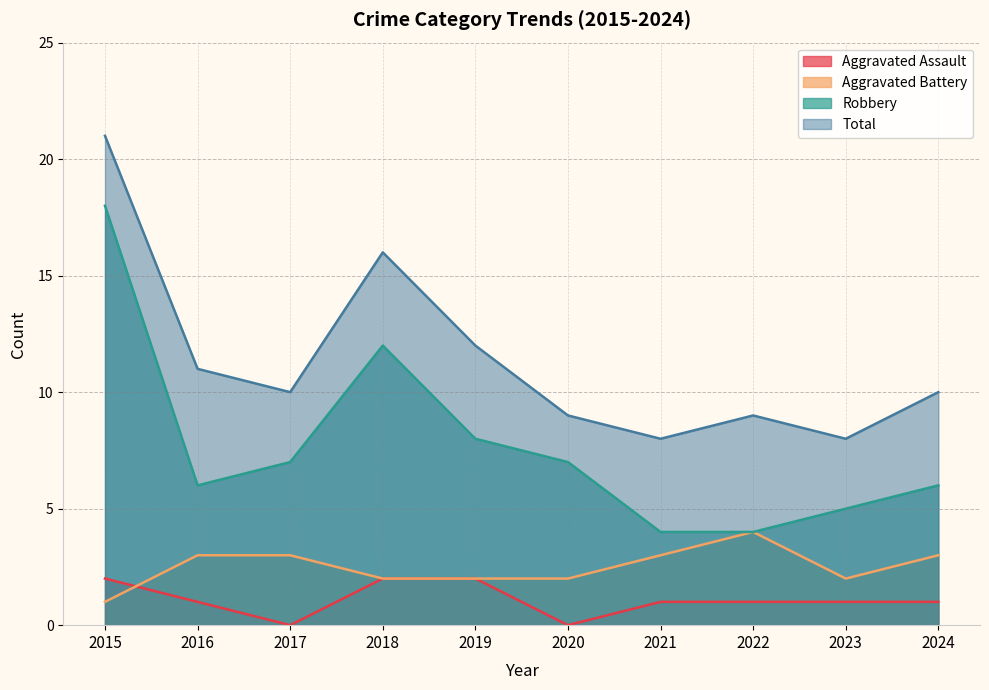

How many interior local valleys does the Aggravated Assault series have?

2